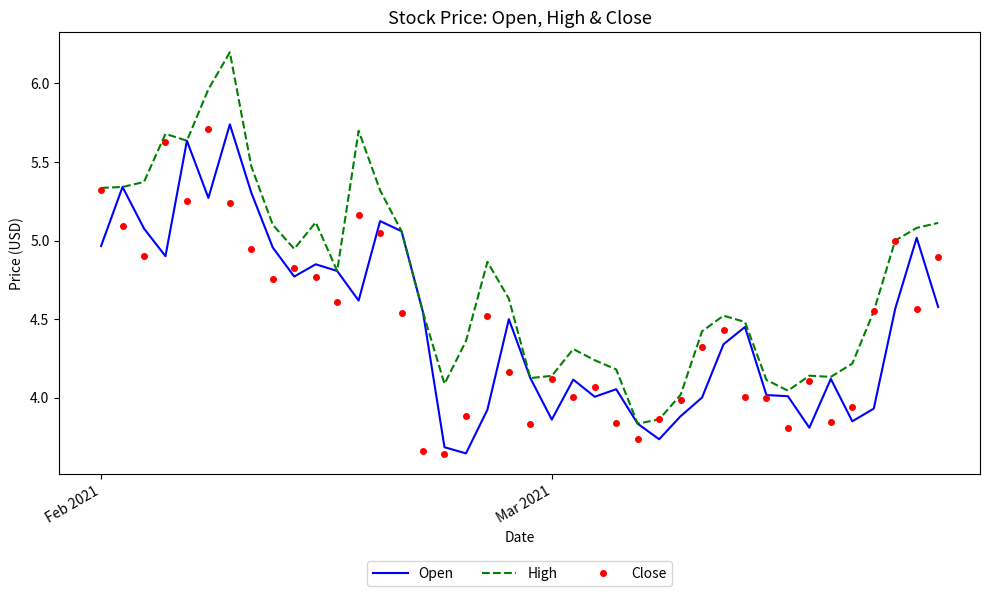

What is the sum of all High values?

190.0